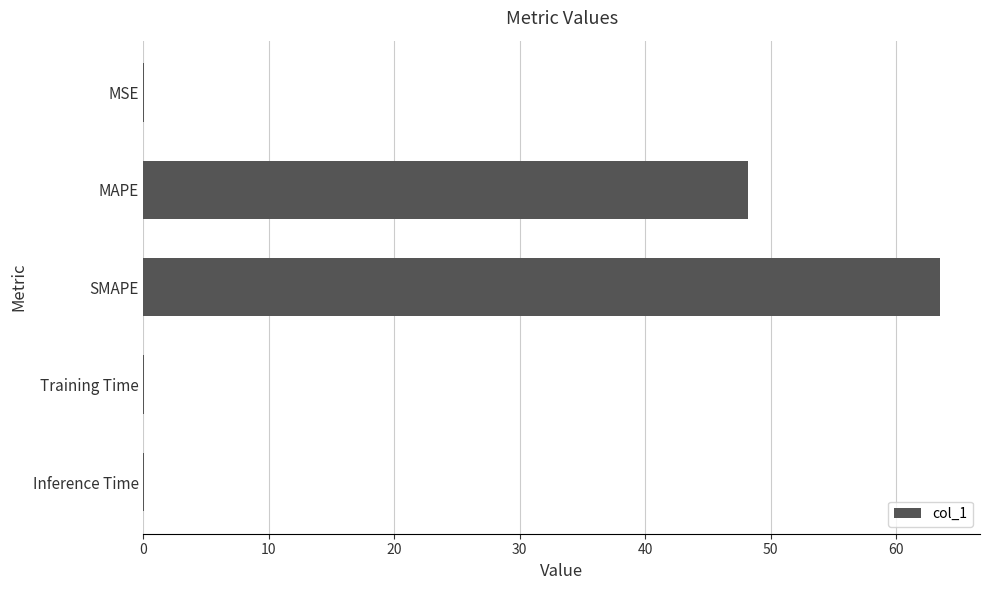

Is it true that the value at SMAPE is 63.5?

True